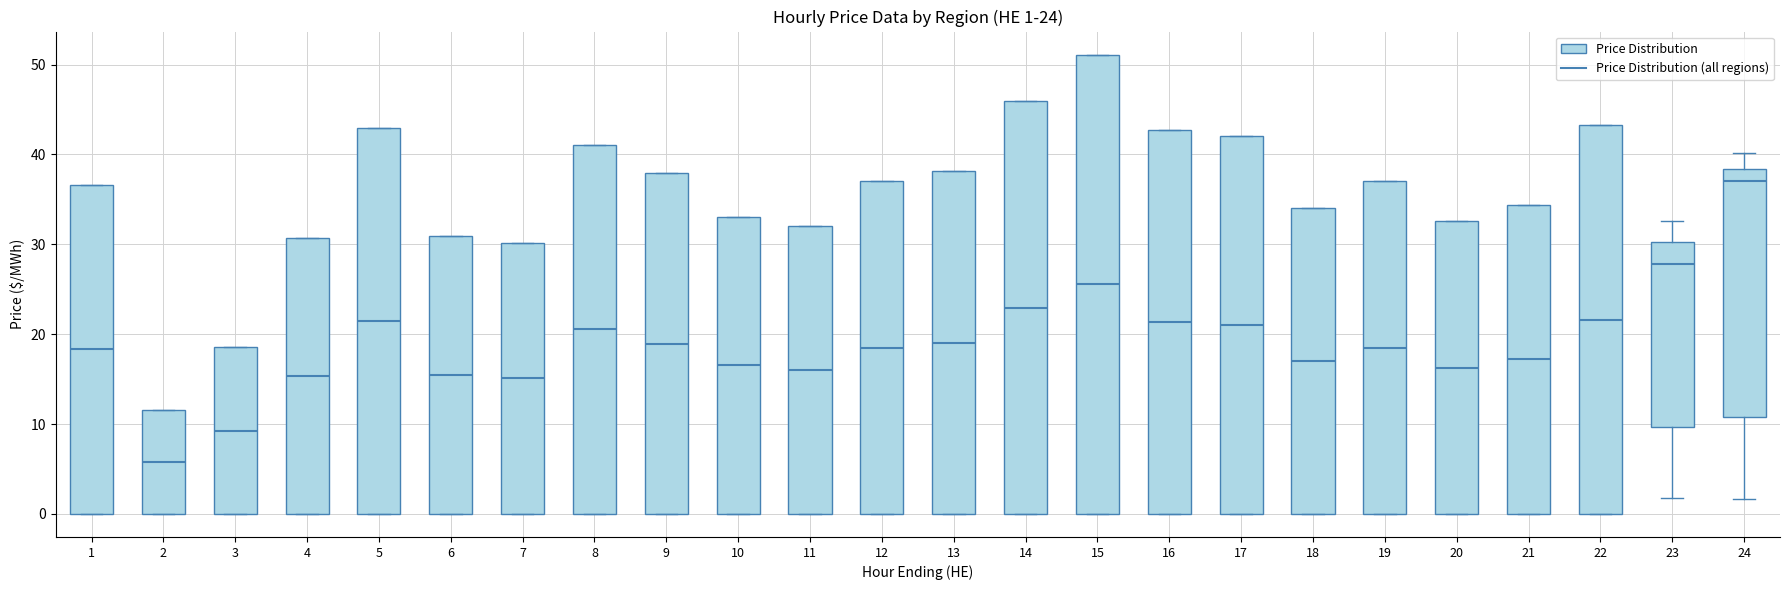

Which box's median line is the highest?

24